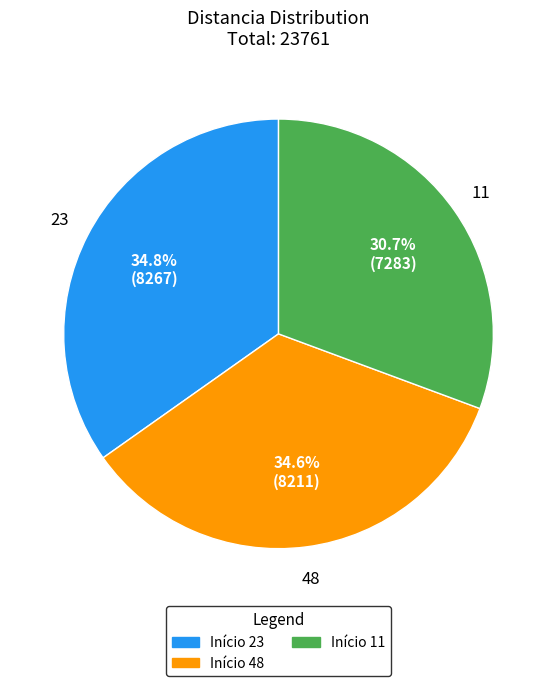

Is there any slice that represents more than half of the pie?

No